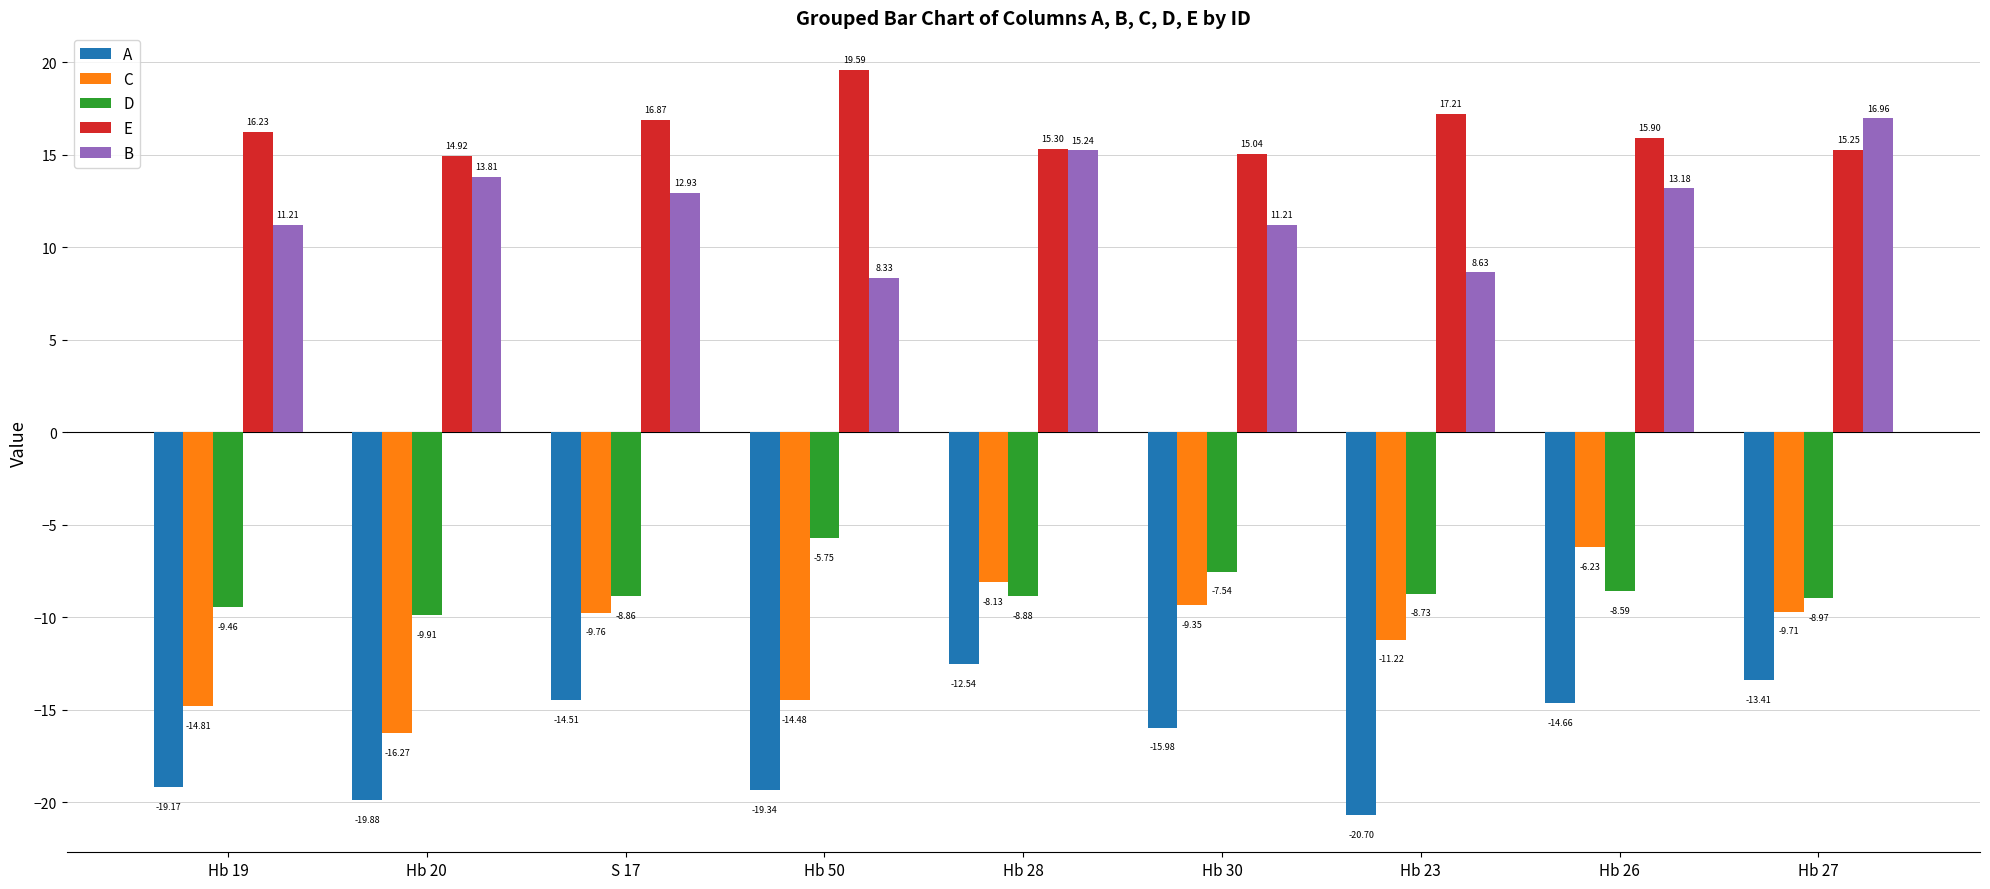

The C series shows -11.2 at Hb 23. True or false?

True